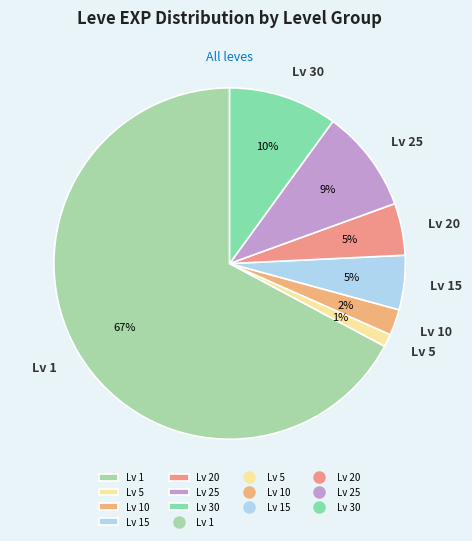

What is the smallest slice in the pie chart?

Lv 5